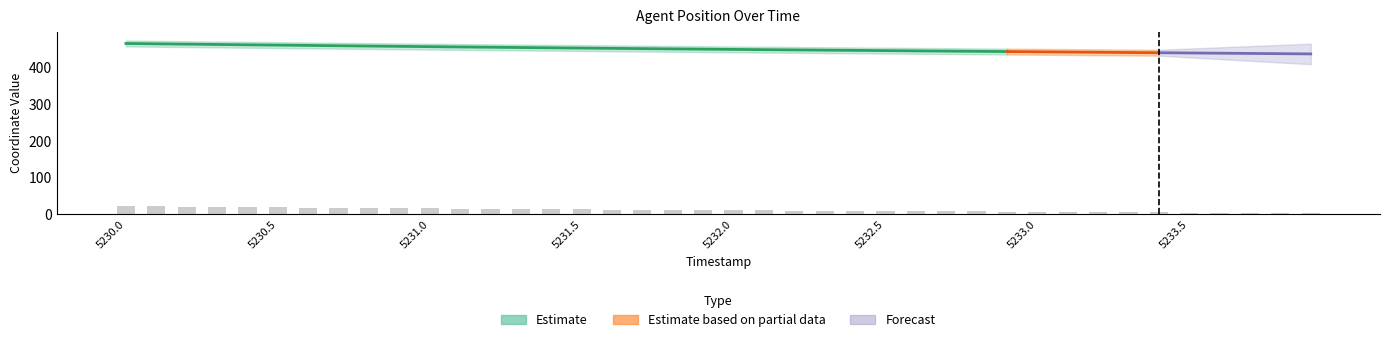

Reading left to right, what are all the values shown in this chart?

22.0	21.3	20.7	20.0	19.4	18.7	18.2	17.6	17.1	16.4	15.9	15.4	14.8	14.3	13.8	13.3	12.8	12.3	11.8	11.3	11.0	10.5	10.0	9.7	9.2	8.9	8.4	8.1	7.6	7.2	6.8	6.3	5.8	5.3	4.8	4.3	3.8	3.1	2.7	2.0